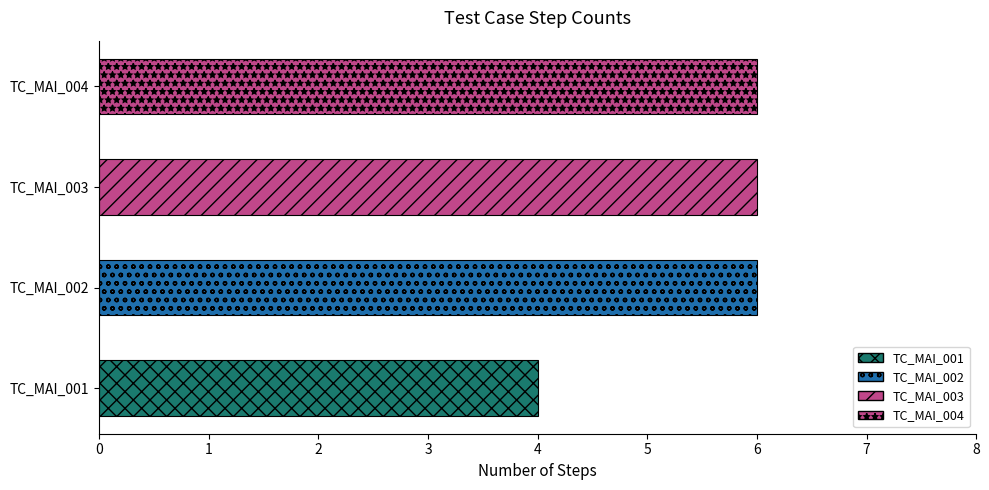

True or false: the data shows 6 at TC_MAI_003.

True